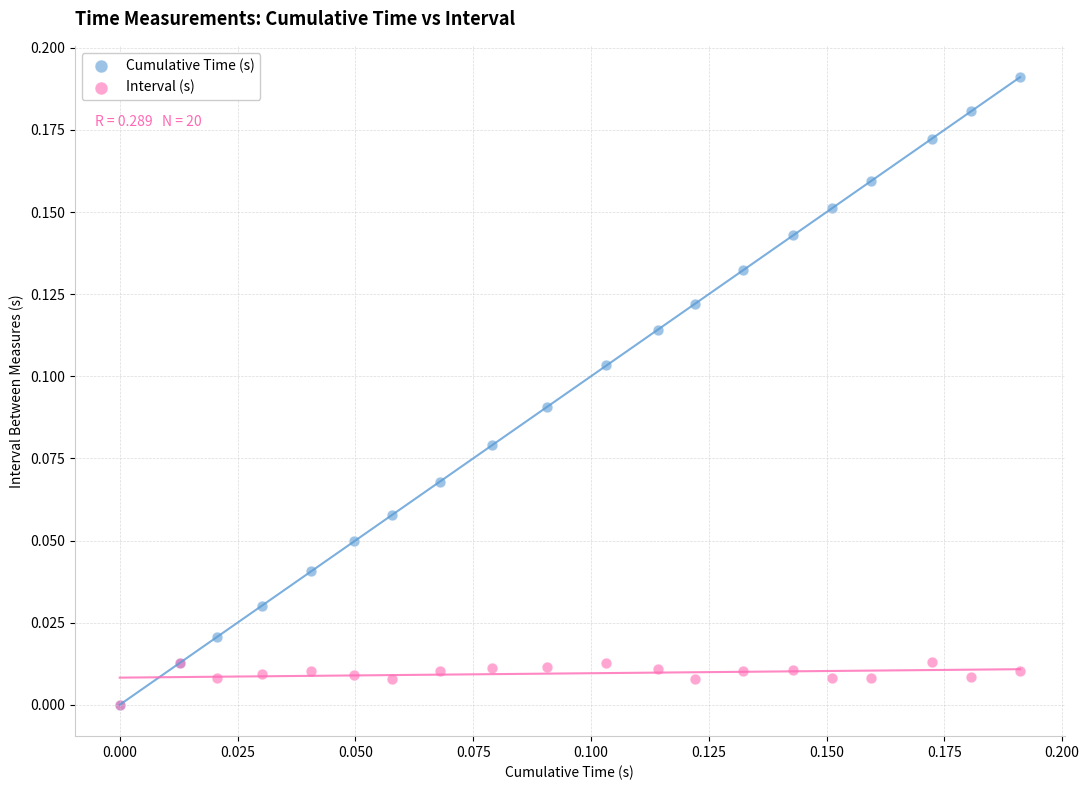

Which series has the widest spread of Y values?

Cumulative Time (s)